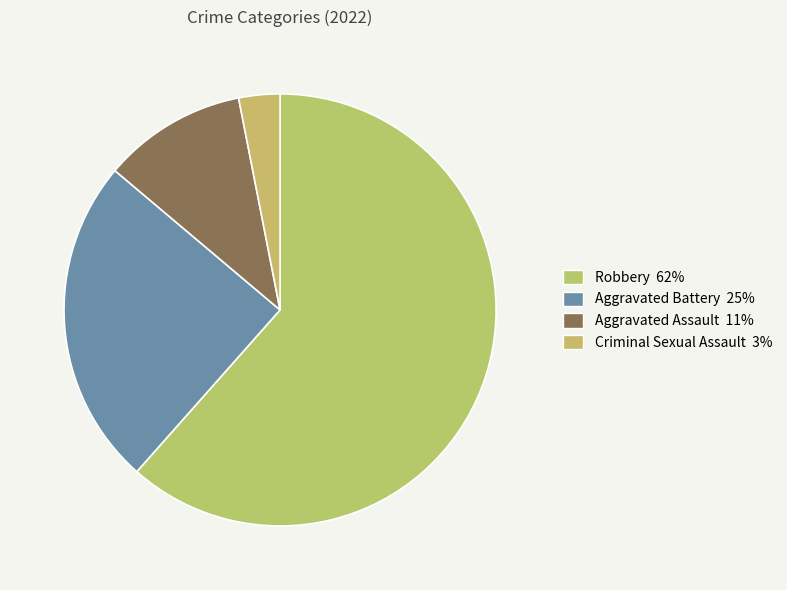

Does any single category account for the majority?

Yes